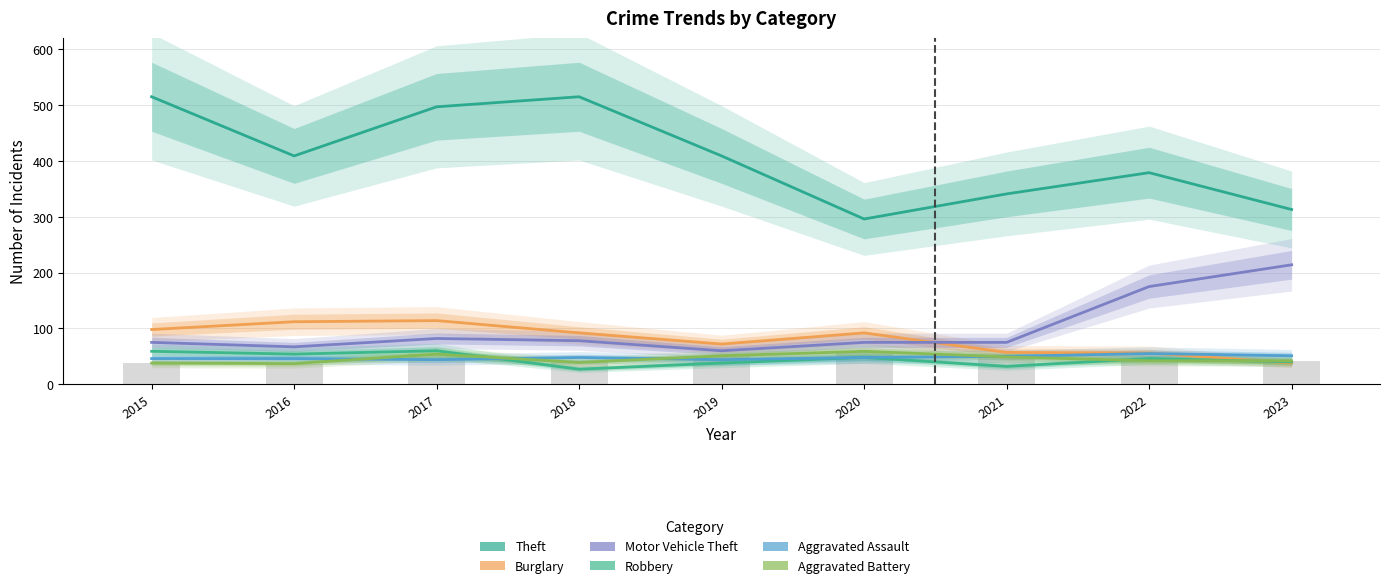

What is the average value of the Burglary series?

81